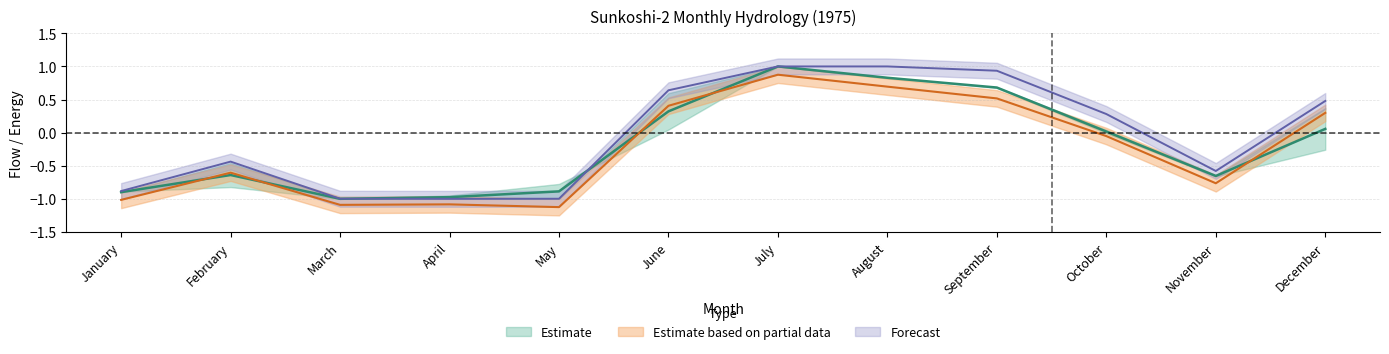

What is the value of the Outflows mid point at the 5th from the left?

-1.1